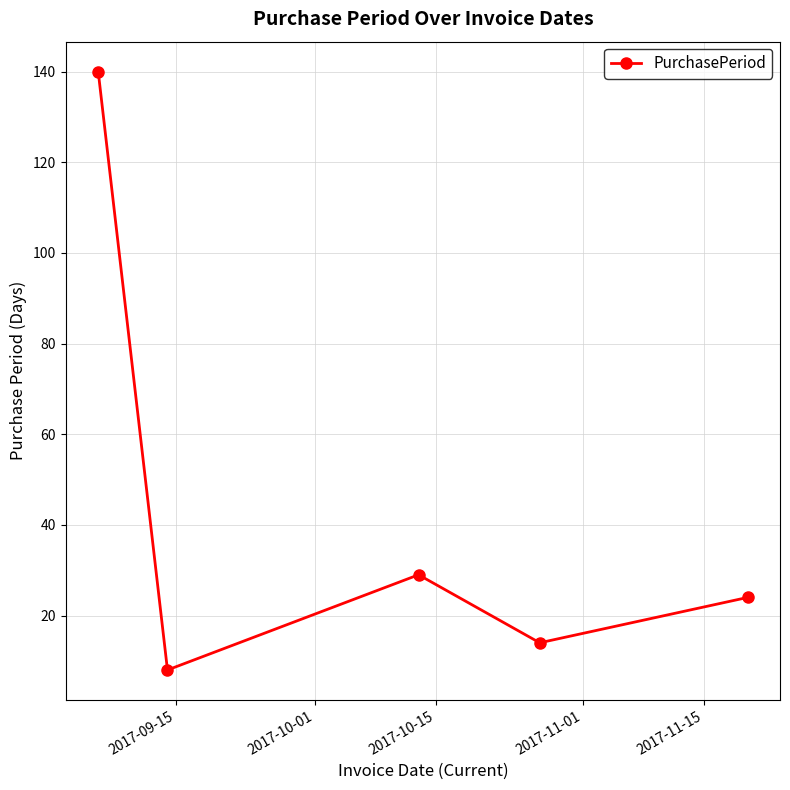

How many interior local valleys (lower than both neighbors) does the data have?

2